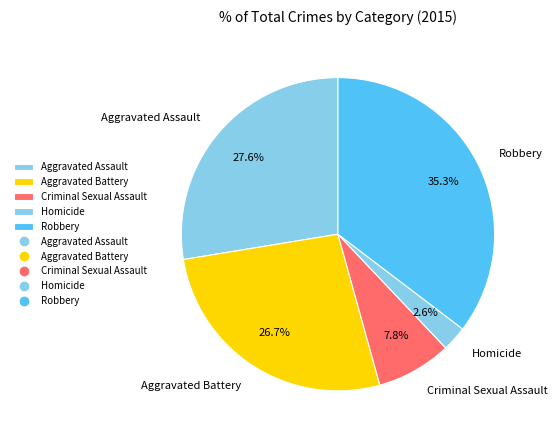

To the nearest percent, what is the combined percentage of Aggravated Battery and Robbery?

62%